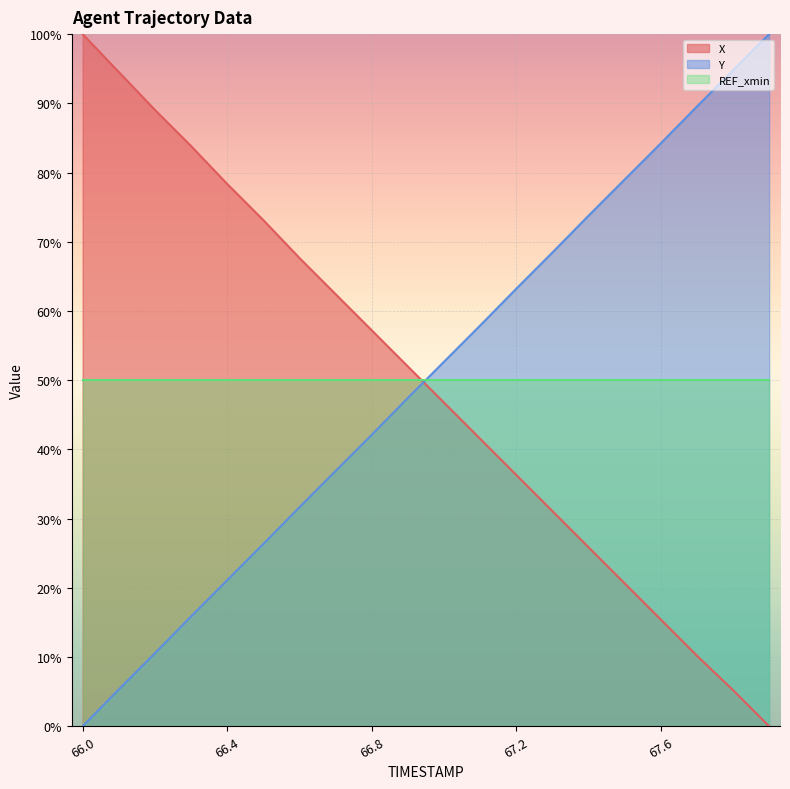

What is the maximum value shown in the chart?

100.0